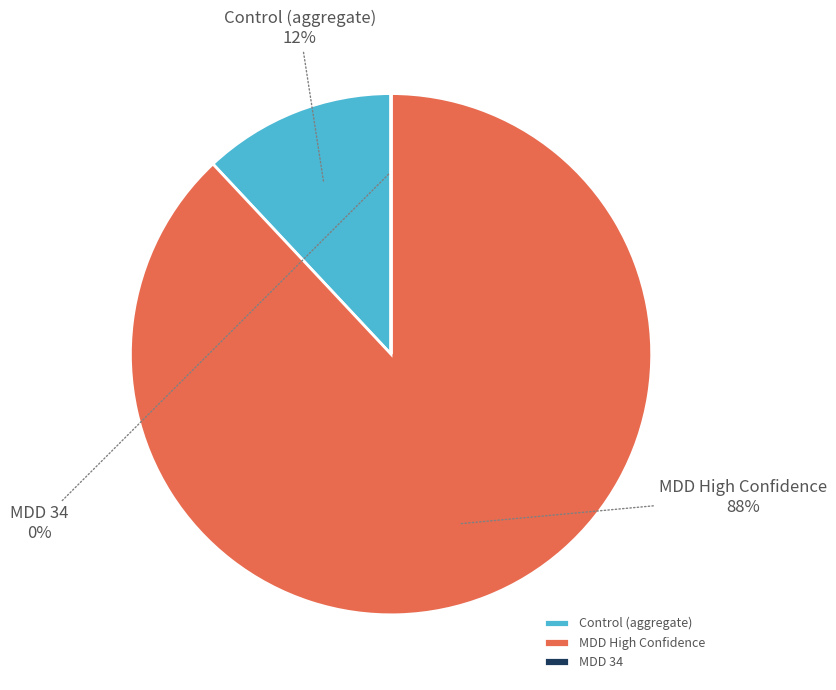

To the nearest percent, what is the average slice percentage?

33%